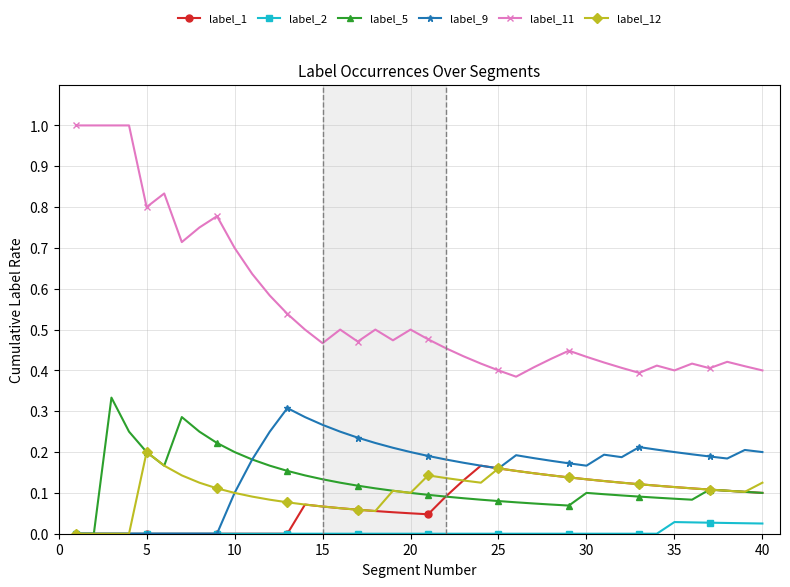

Does the chart have visible grid lines?

Yes